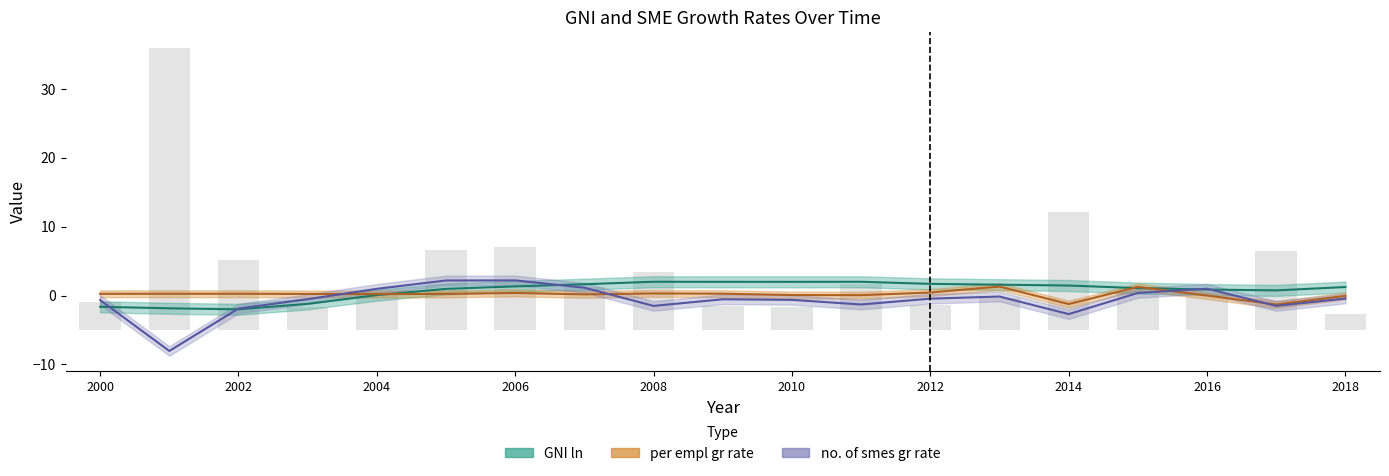

Does the chart contain any negative values?

Yes